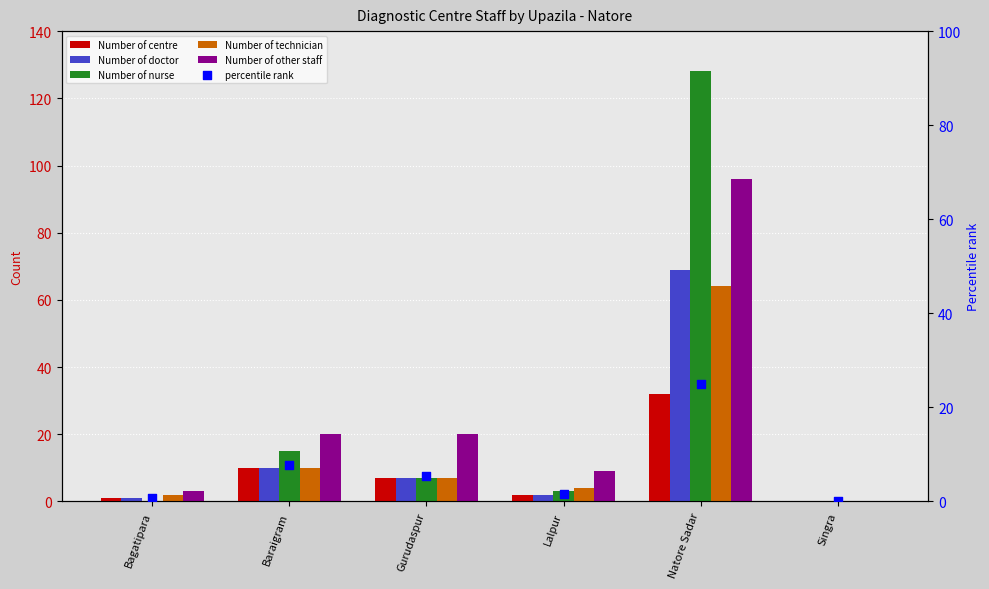

Which series has the largest total across all categories?

Number of nurse